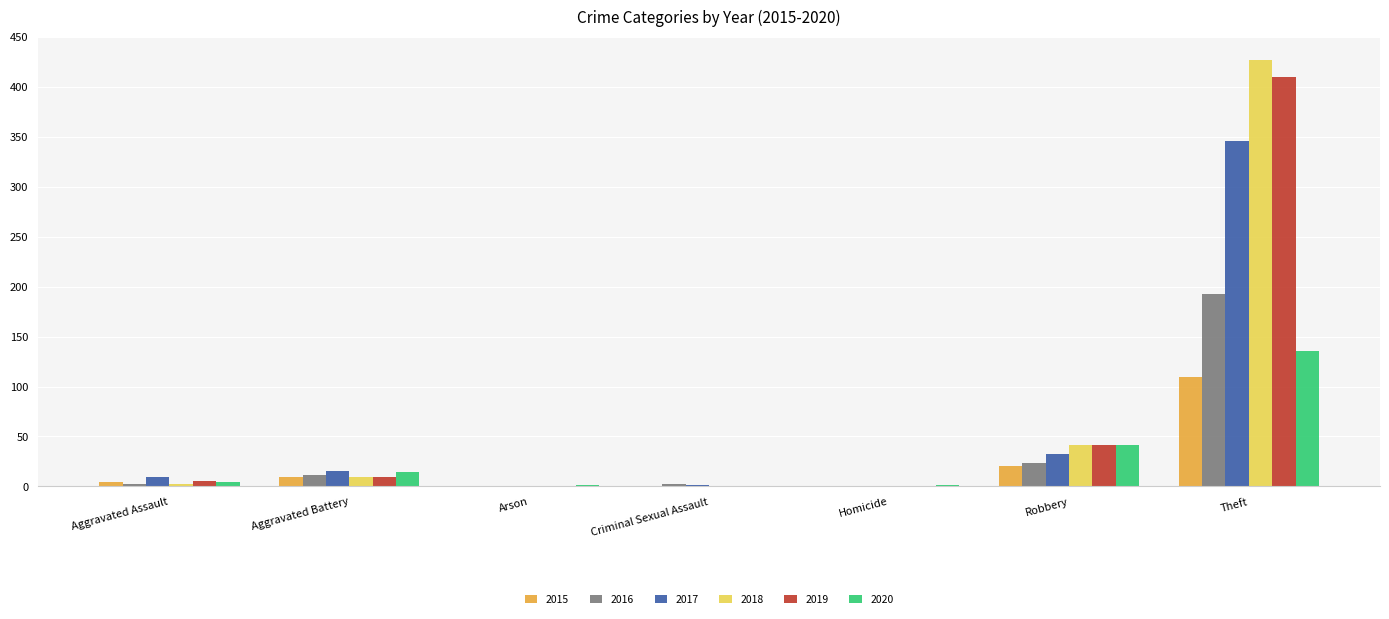

At which label is 2019 closest to 205?

Robbery